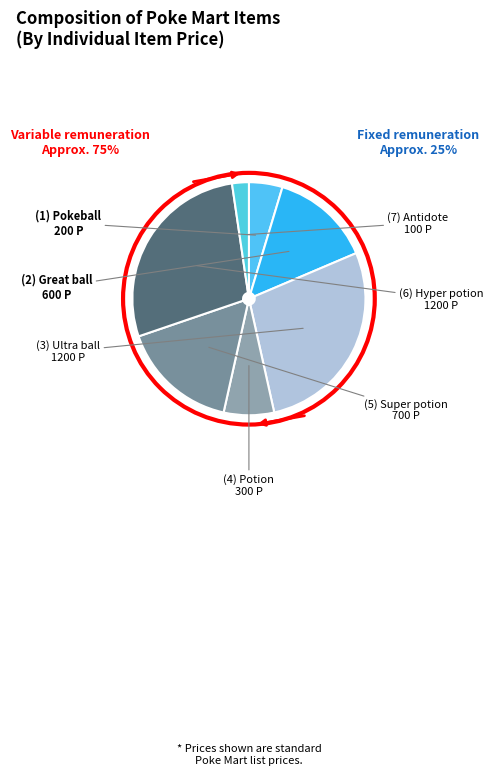

To the nearest percent, what is the difference between the largest and smallest slice percentages?

26%